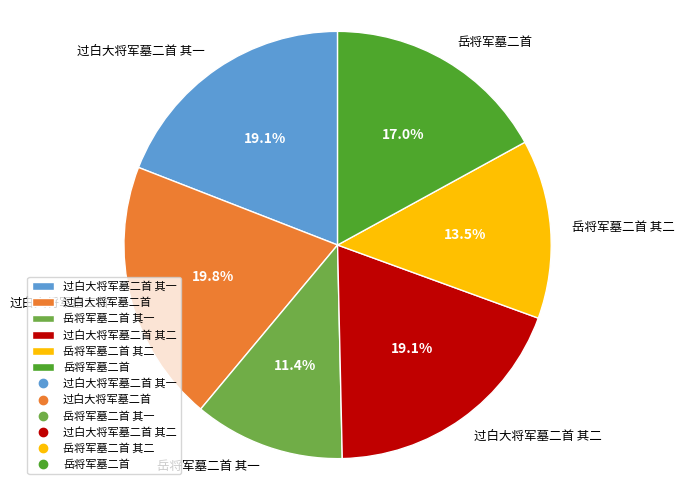

To the nearest percent, what portion does 过白大将军墓二首 其一 represent?

19%